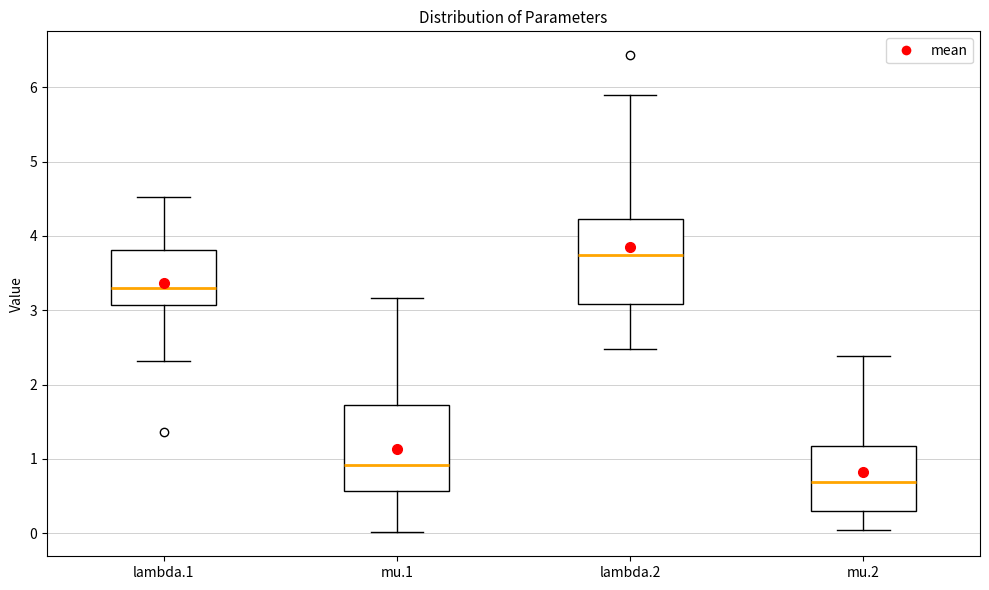

Where does the upper whisker of the box for mu.2 end on the y-axis? The values are not printed on the chart, so give them approximately, as read against the axis.

2.4